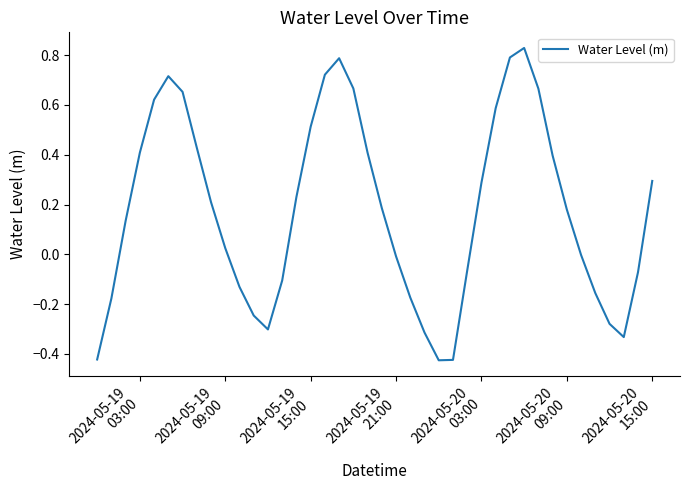

What is the difference between the maximum and minimum values?

1.3